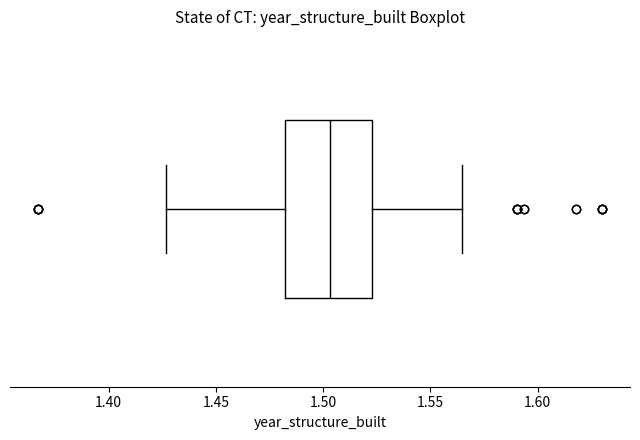

Transcribe this box plot: give where the median line is, the range the box spans, and where the two whiskers end, as read against the x-axis. The values are not printed on the chart, so give them approximately, as read against the axis.

median 1.505, box 1.480 to 1.525, whiskers 1.425 to 1.565